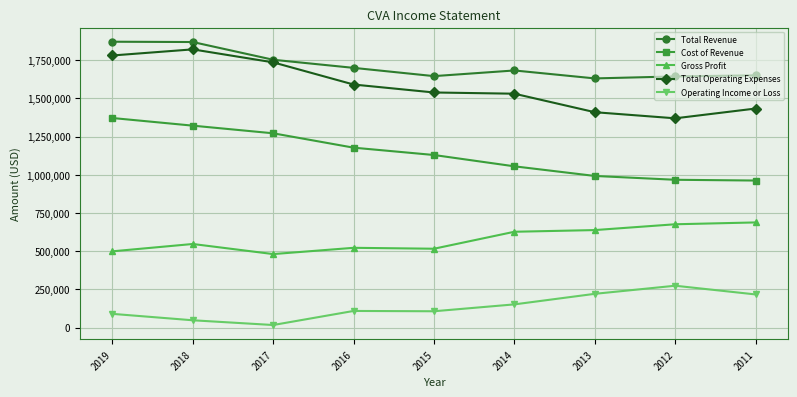

At how many categories does at least one series exceed 634711?

9